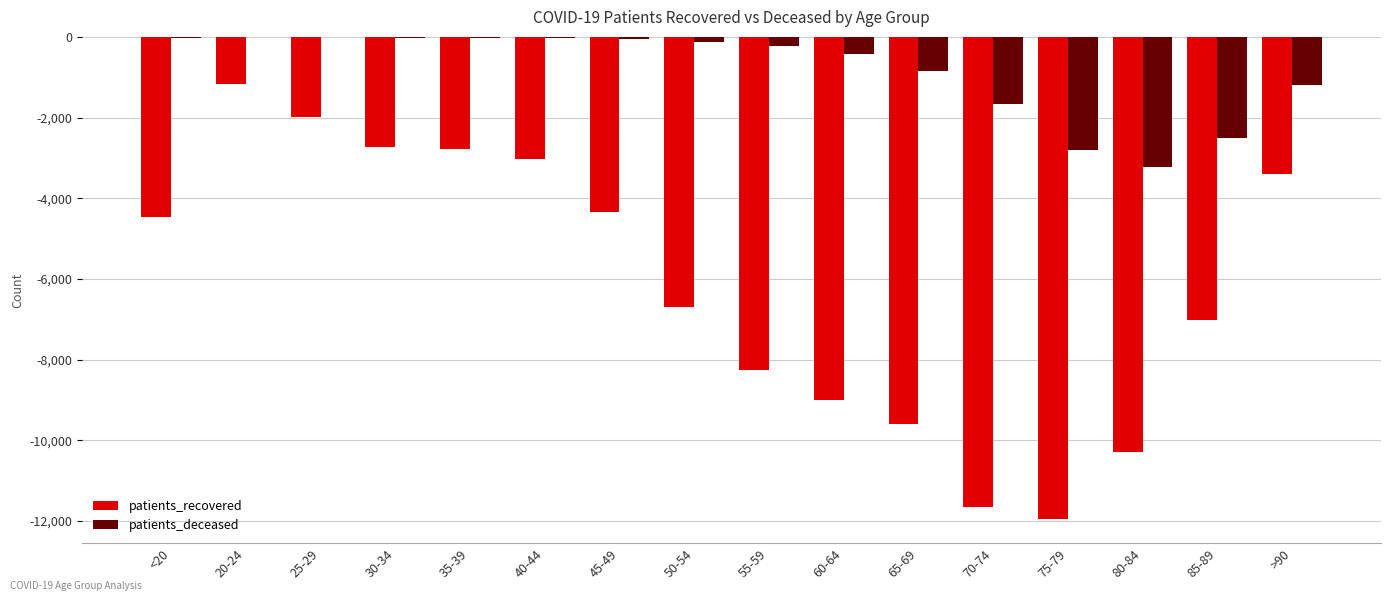

What is the sum of the patients_recovered values at 45-49 and 35-39?

-7103